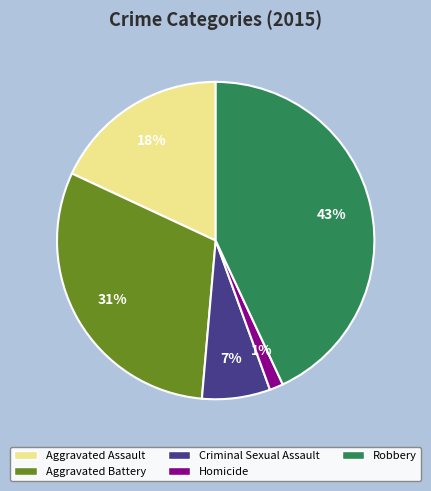

True or false: Aggravated Battery accounts for 31% of the total.

True